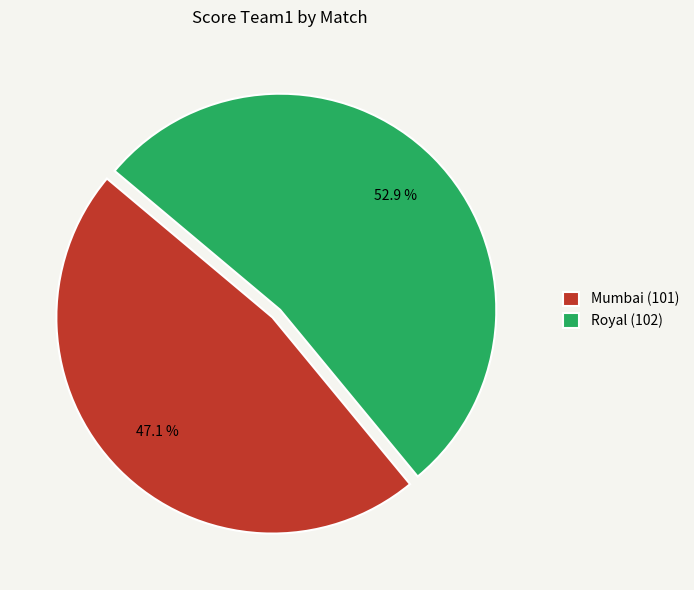

Which has a higher value, Mumbai (101) or Royal (102)?

Royal (102)